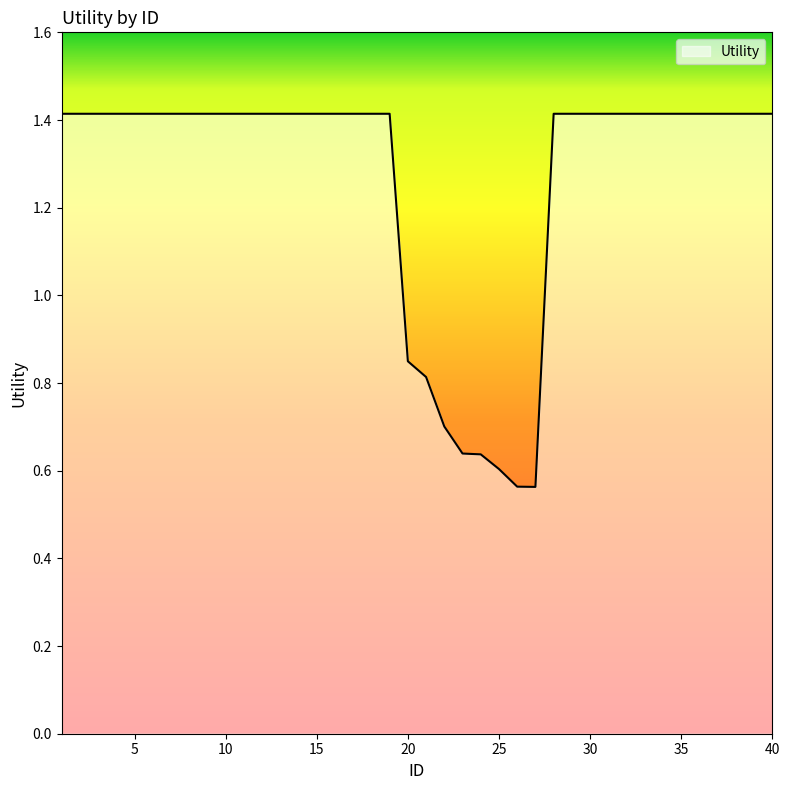

What is the greatest value displayed?

1.4